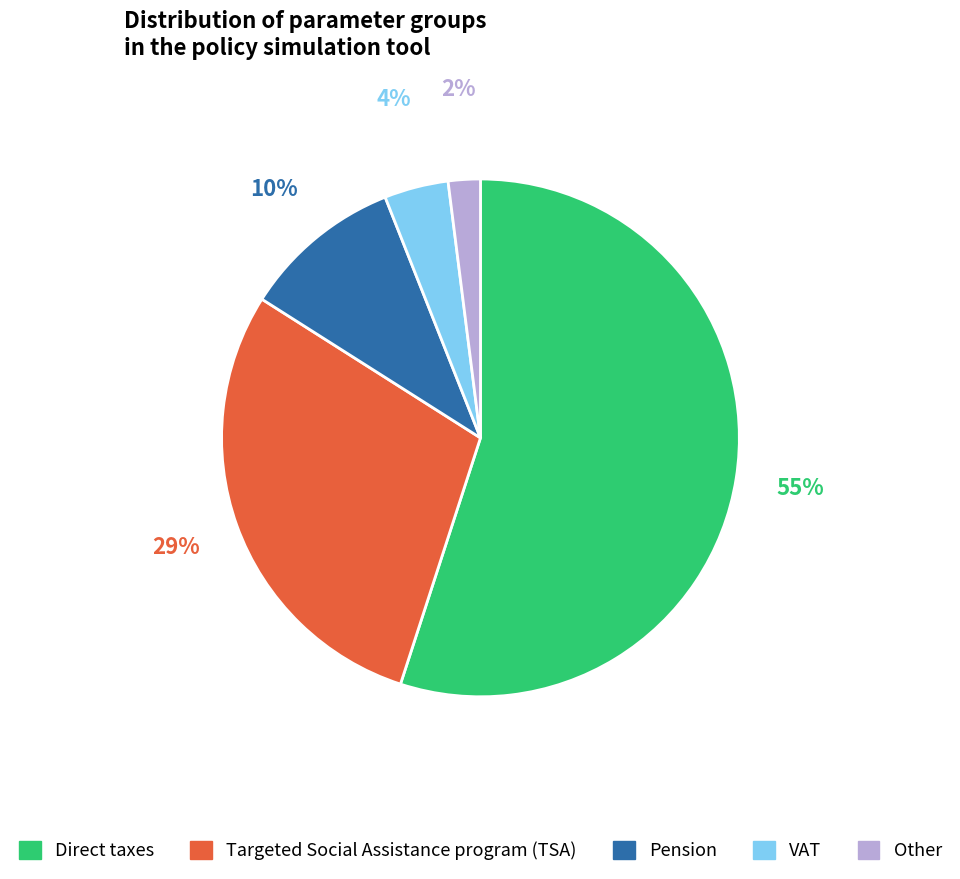

Approximately how many times larger is the value at Direct taxes compared to Targeted Social Assistance program (TSA)?

1.9